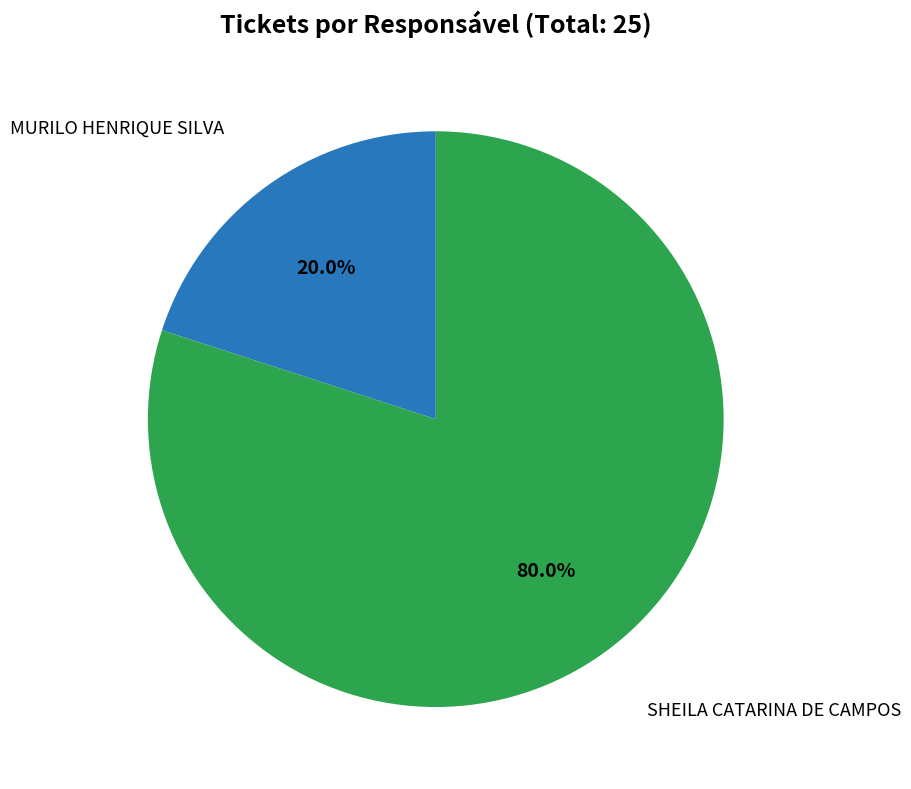

How many segments does this pie chart have?

2